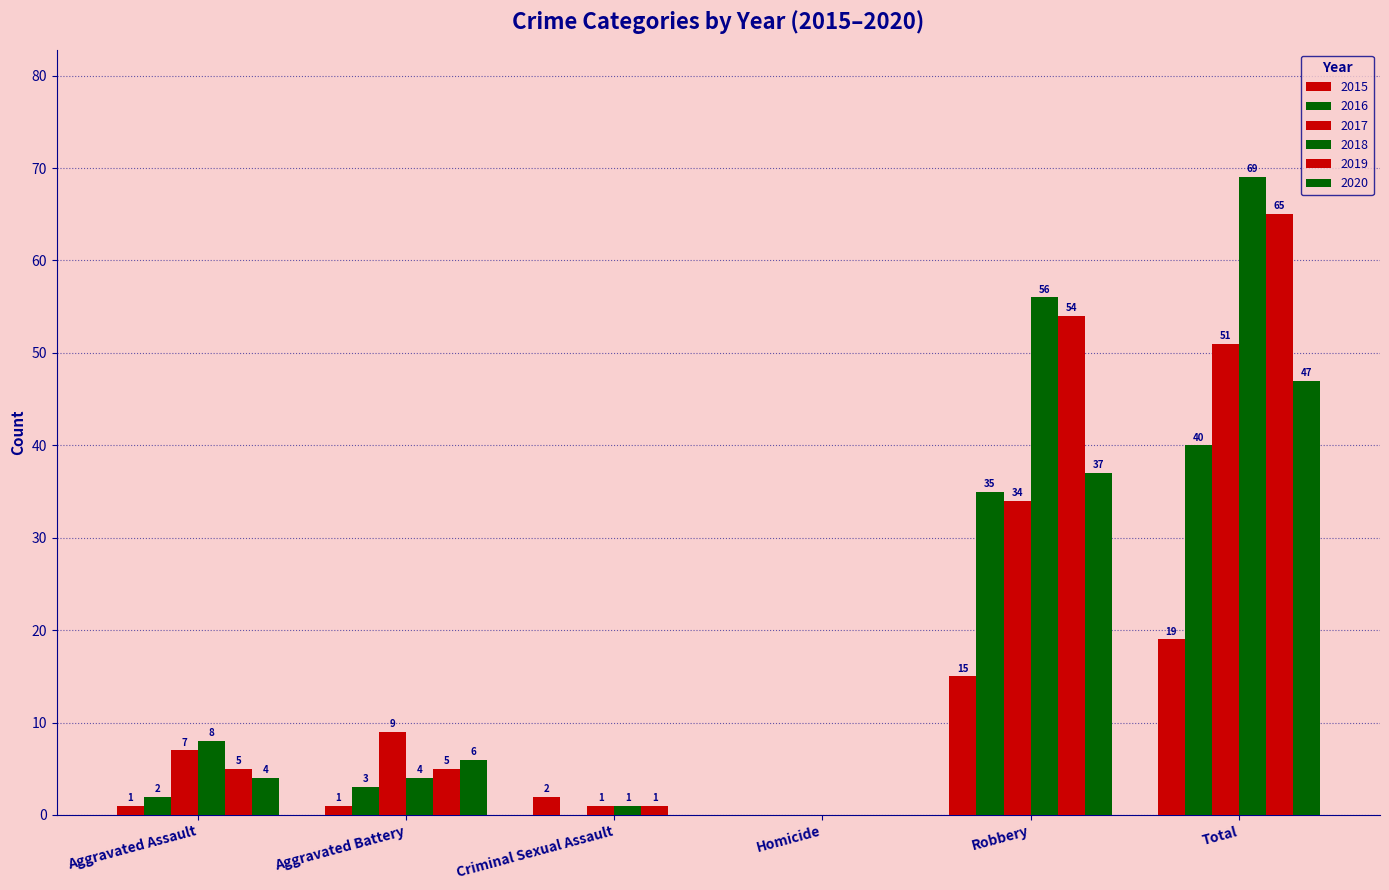

List the labels in order of 2019 value, smallest first.

Homicide, Criminal Sexual Assault, Aggravated Assault, Aggravated Battery, Robbery, Total